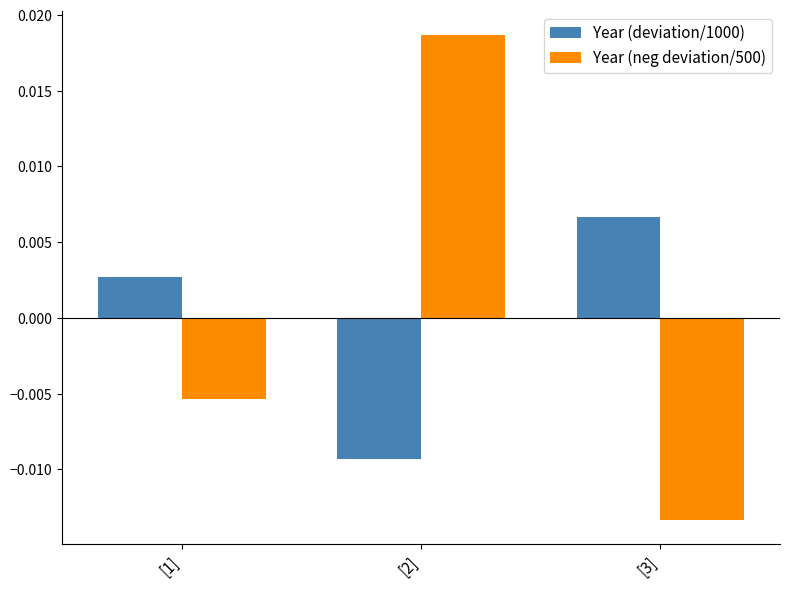

Which series has the largest range (max minus min)?

Year (neg deviation/500)